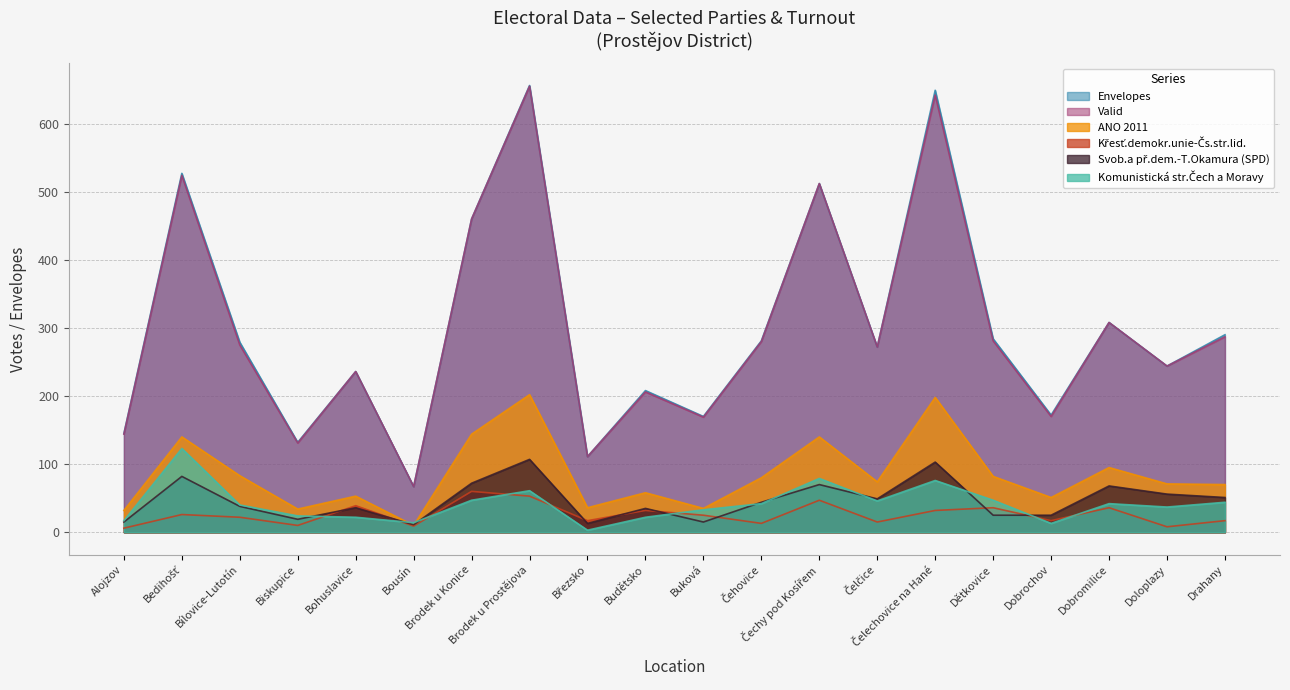

At which category does the chart reach its peak across all series?

Brodek u Prostějova